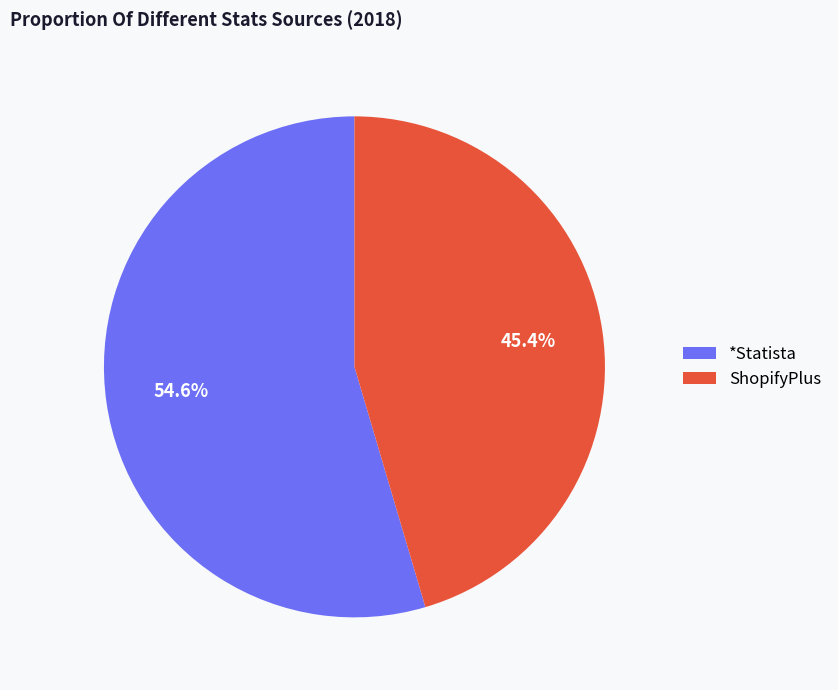

Which category has the biggest portion of the pie?

*Statista